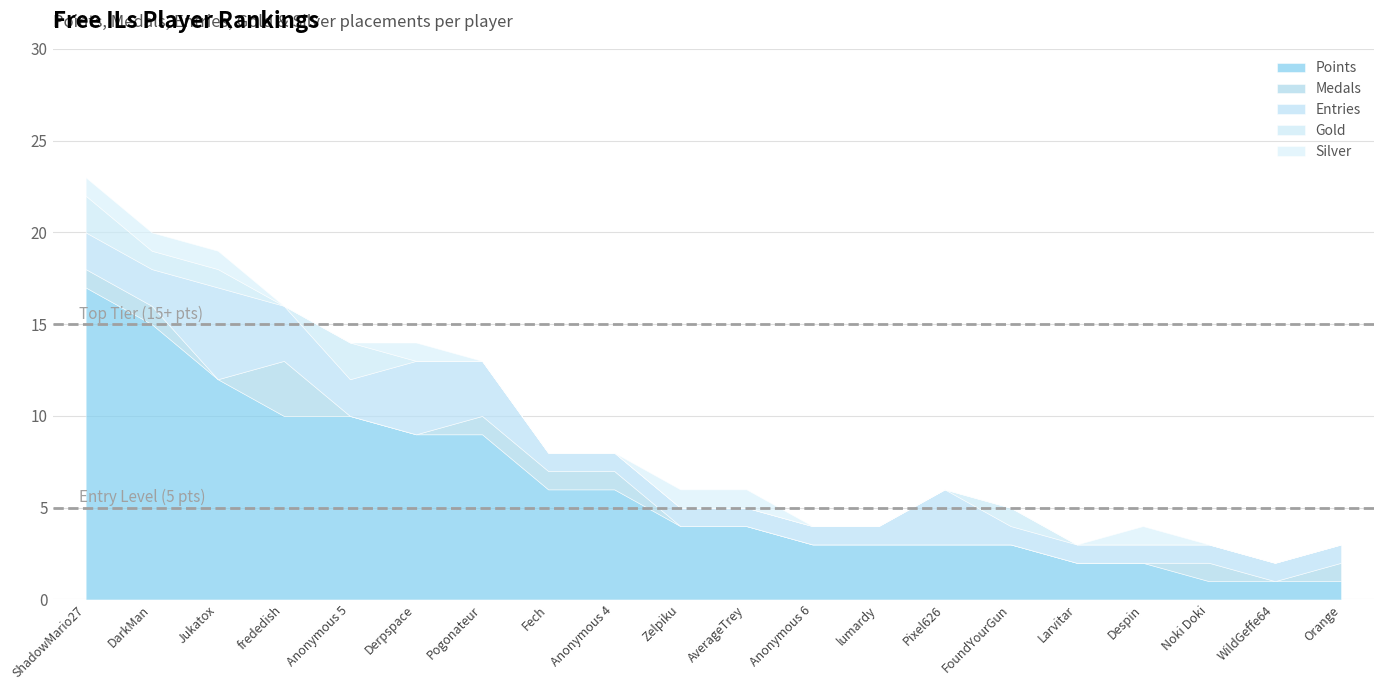

Which series ends up on top after the final intersection of Gold and Medals?

Gold